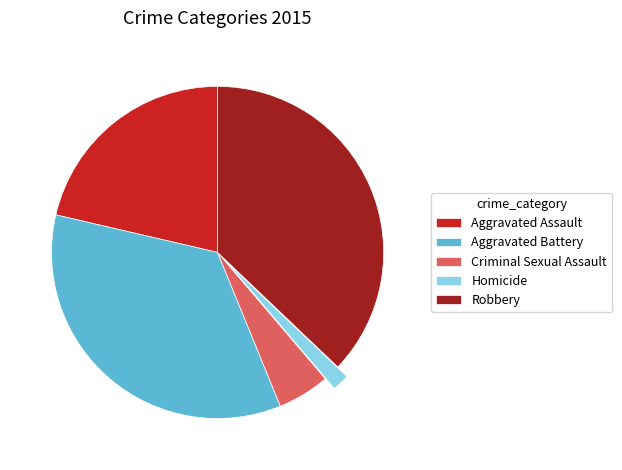

Do Aggravated Battery and Homicide together represent more than half of the pie?

No